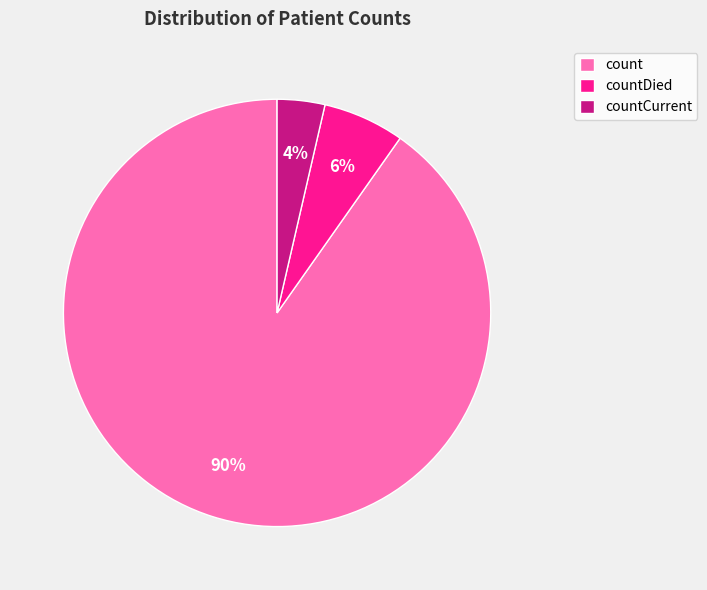

Does countCurrent represent more than half of the total?

No